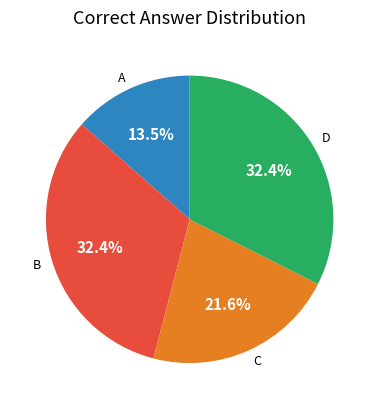

Combined, do B and C account for over 50%?

Yes